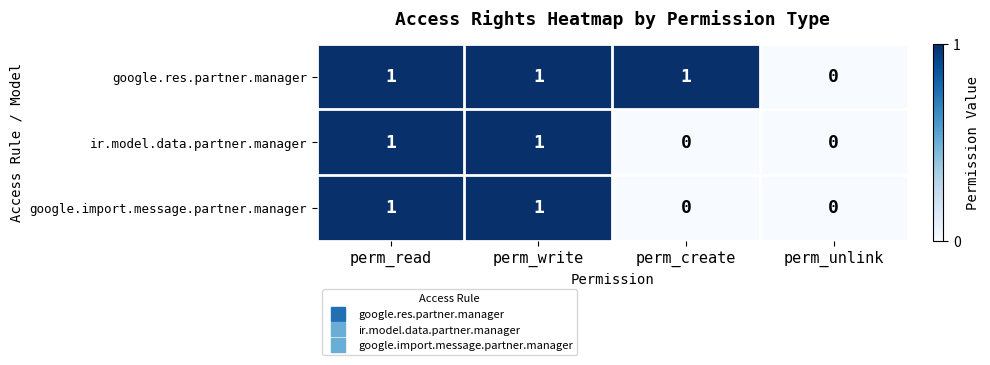

What is the maximum value shown in the chart?

1